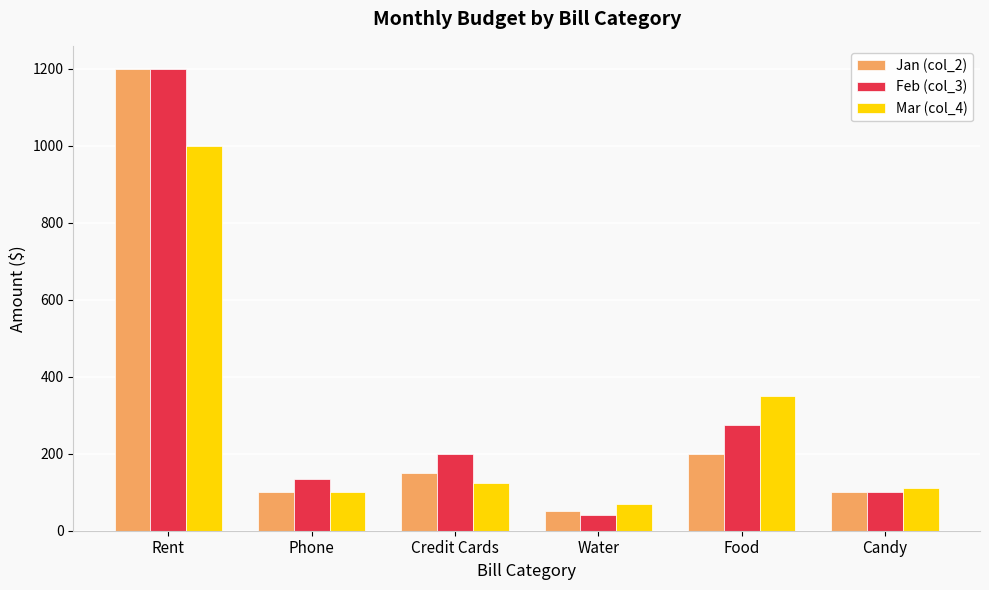

What is the sum of the Jan (col_2) values at Credit Cards and Water?

200